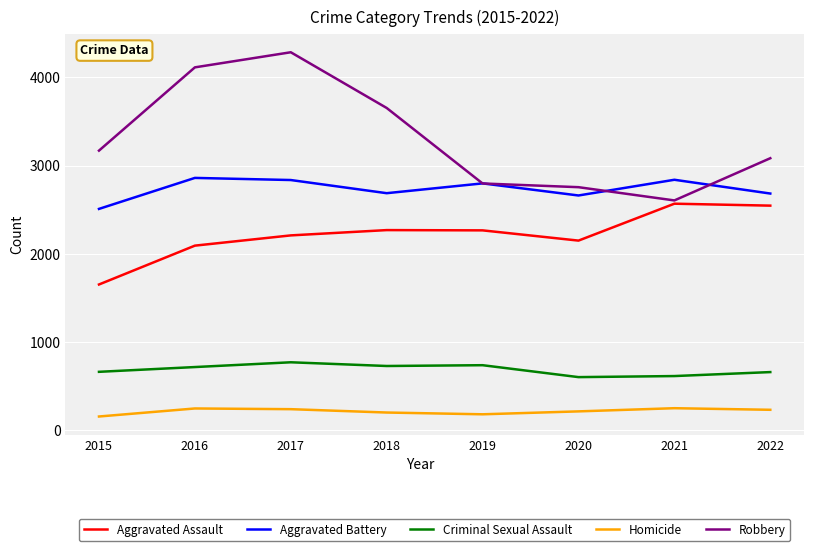

What are all the series names shown in the legend?

Aggravated Assault, Aggravated Battery, Criminal Sexual Assault, Homicide, Robbery